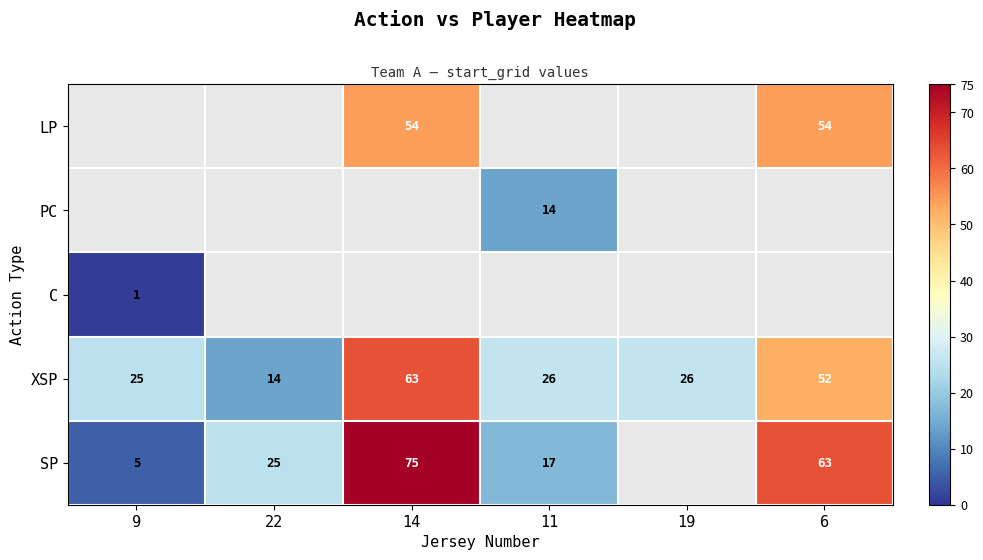

What value does the XSP series have at 19?

26